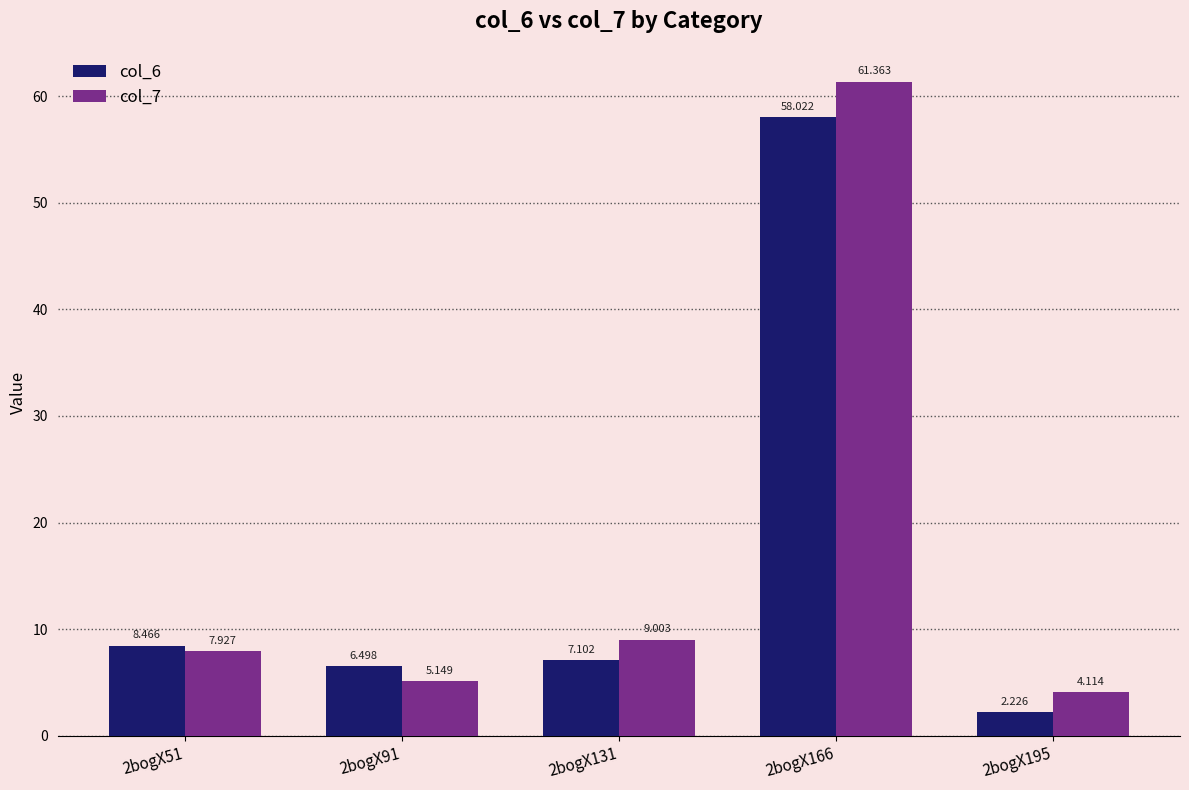

What value does the col_7 series have at 2bogX131?

9.0